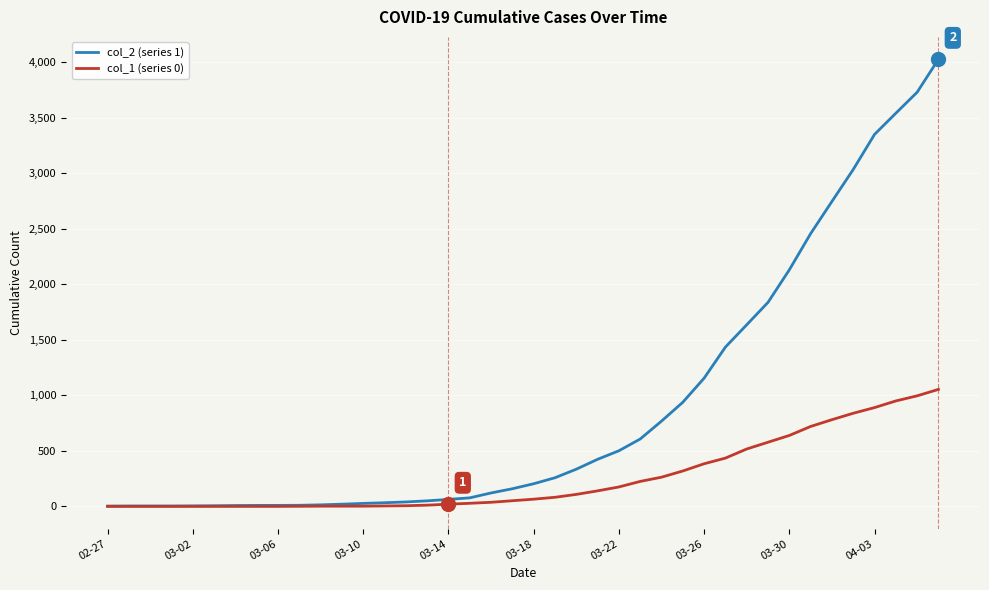

What is the maximum value shown in the chart?

4028